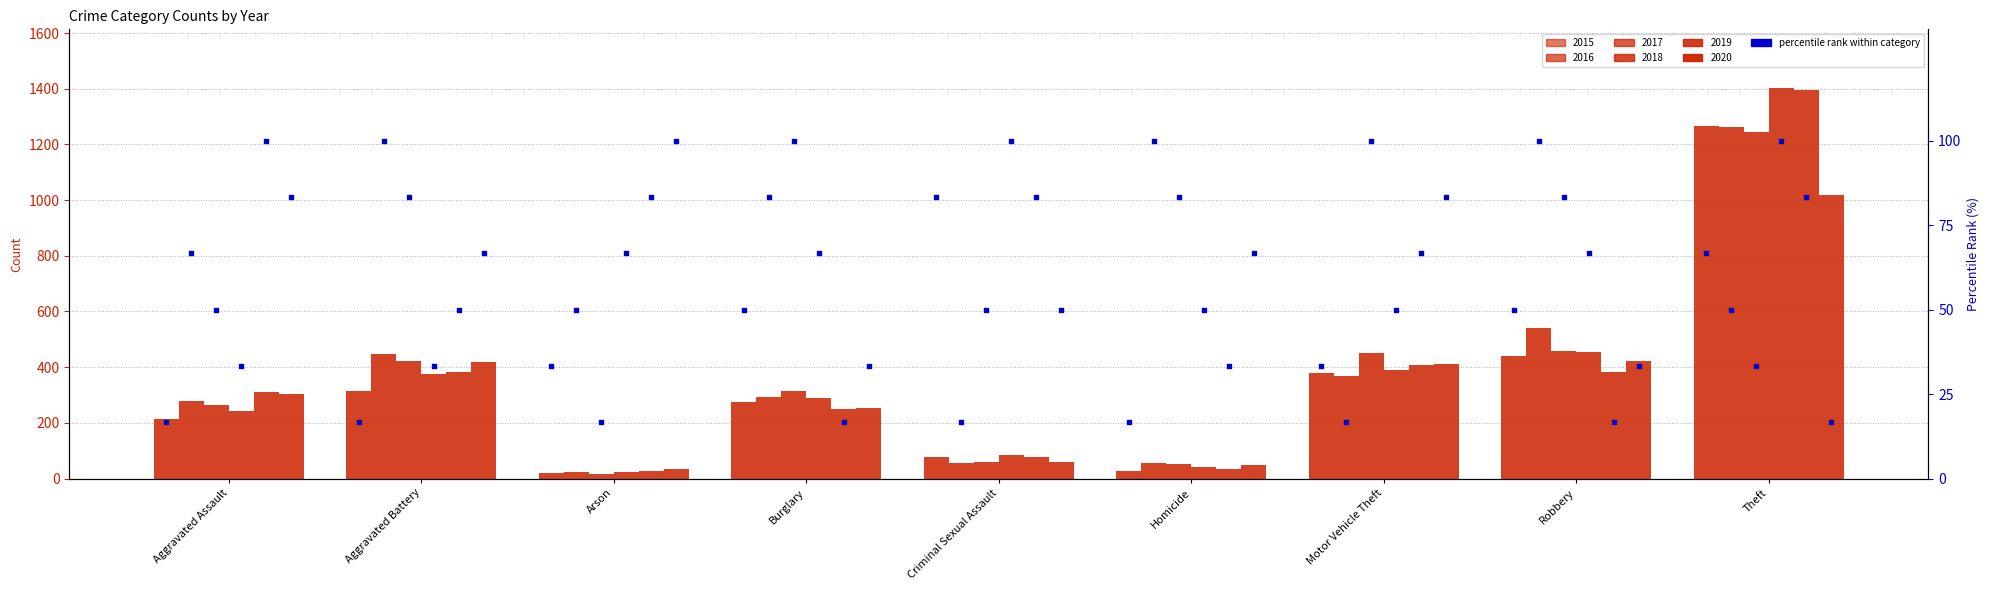

Is the value of 2015 at Robbery greater than the value of 2018 at Burglary?

Yes